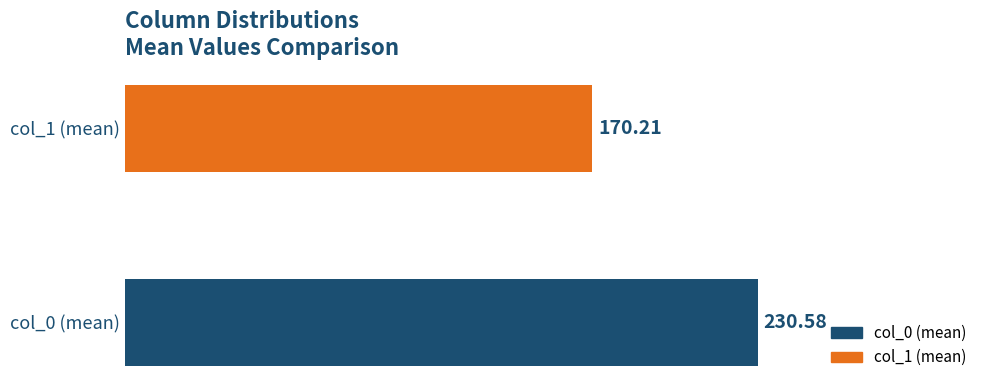

Are the bars horizontal?

Yes